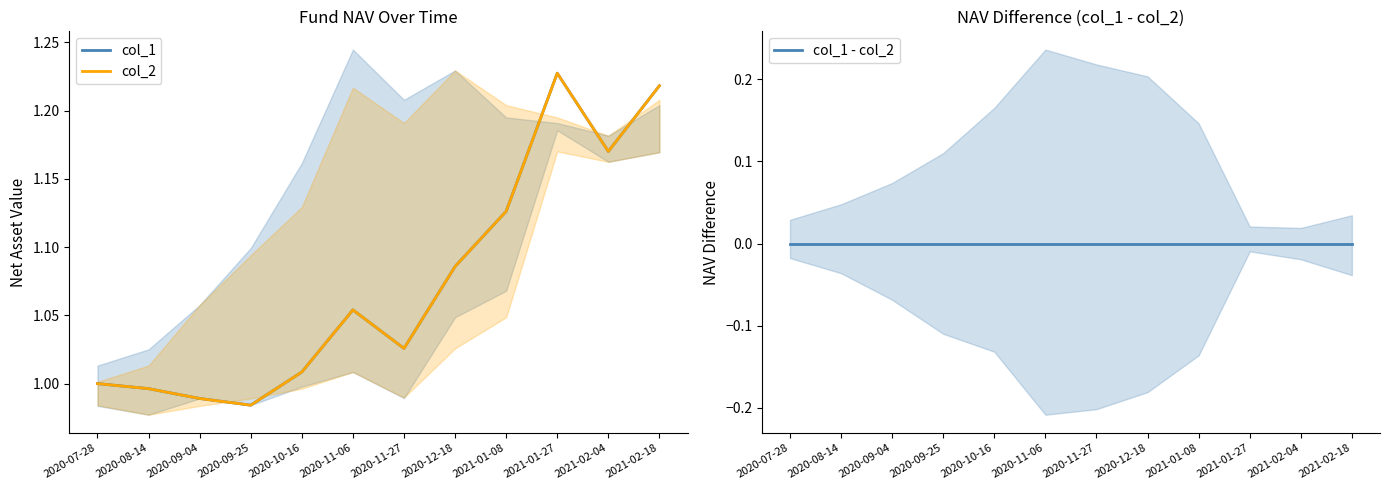

Reading left to right, extract all data points from this chart.

col_1: 1.0	1.0	1.0	1.0	1.0	1.1	1.0	1.1	1.1	1.2	1.2	1.2
col_2: 1.0	1.0	1.0	1.0	1.0	1.1	1.0	1.1	1.1	1.2	1.2	1.2
col_1 - col_2: 0.0	0.0	0.0	0.0	0.0	0.0	0.0	0.0	0.0	0.0	0.0	0.0